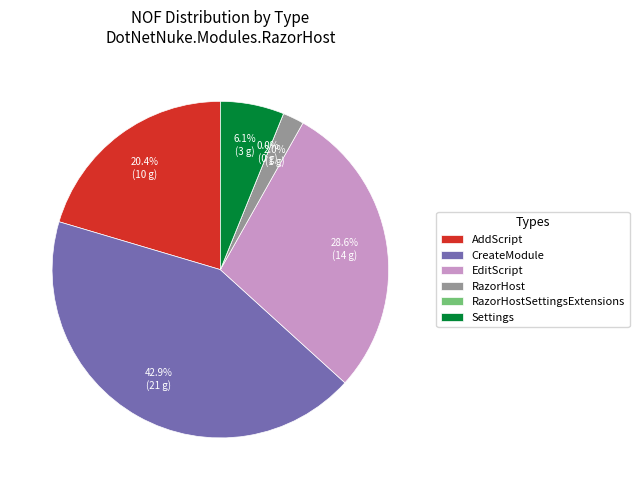

Count the number of slices in the pie.

6